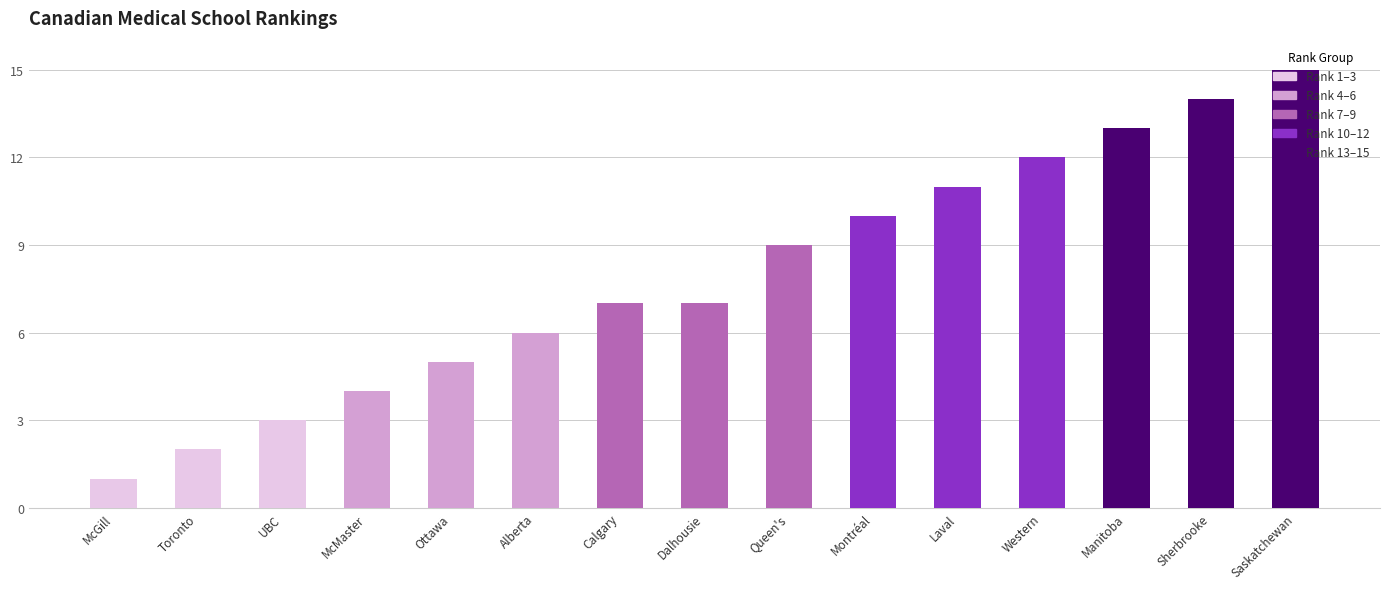

What is the approximate value at UBC?

3